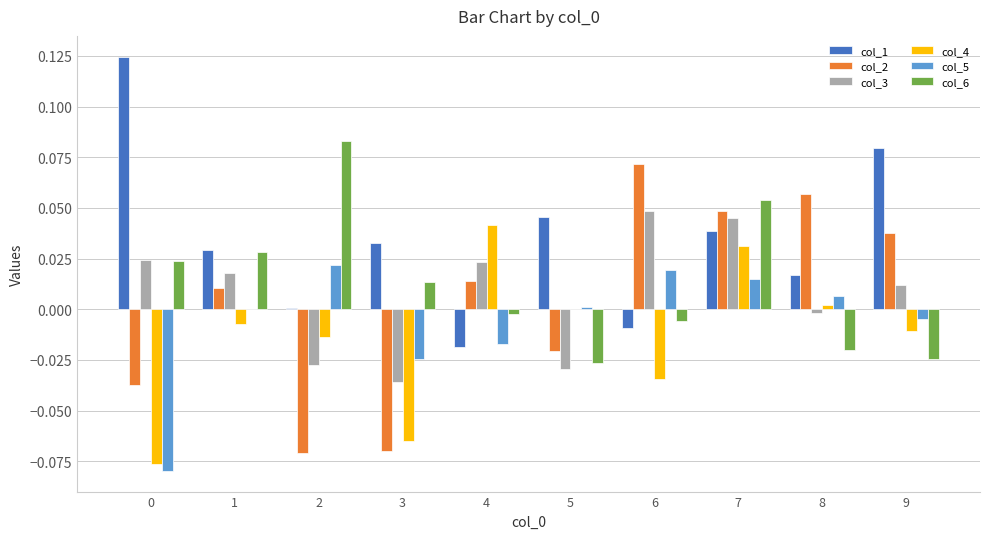

Count the number of data series in this chart.

6